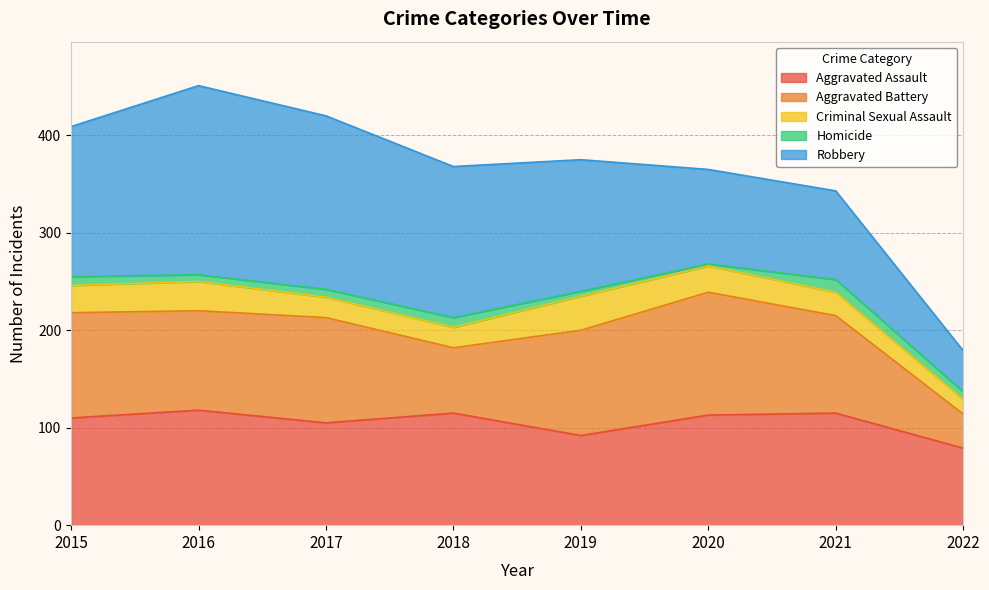

Which series changed the most between 2020 and 2022?

Aggravated Battery